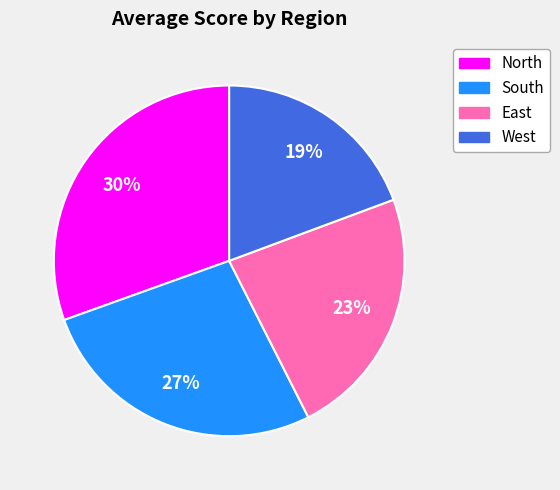

Rank the categories by value from lowest to highest.

West, East, South, North